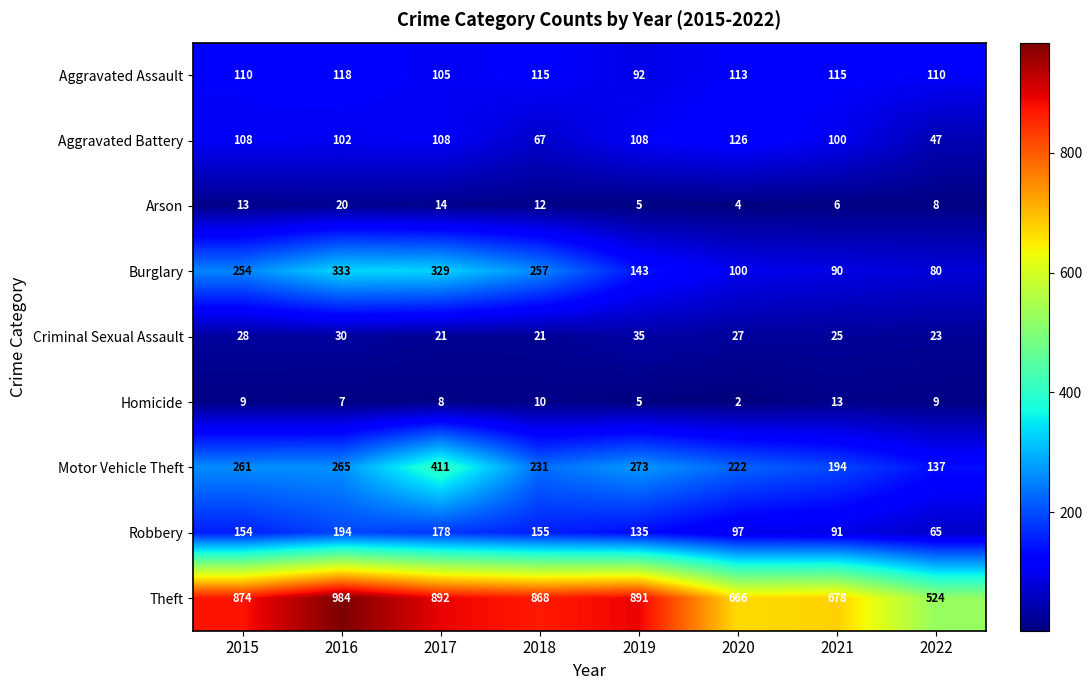

Which series has the largest total across all categories?

Theft